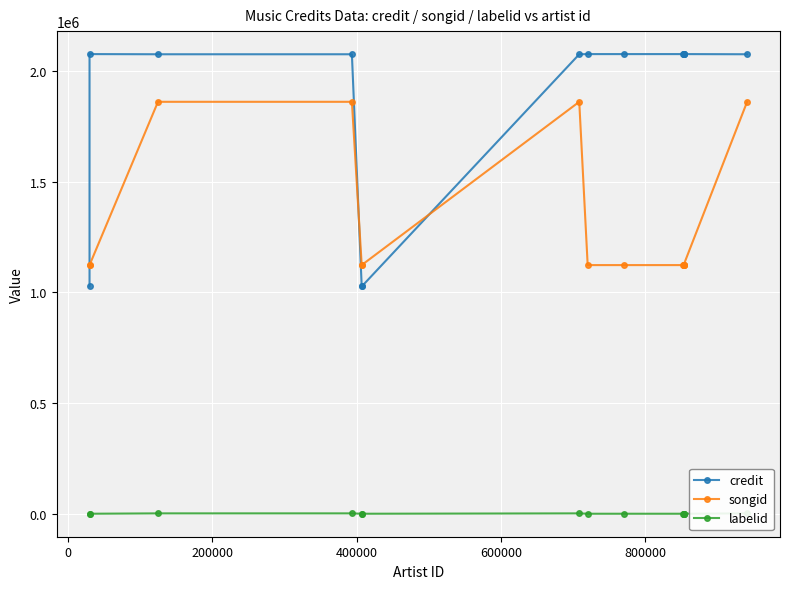

Rank the series at 0 from highest to lowest value.

credit, songid, labelid